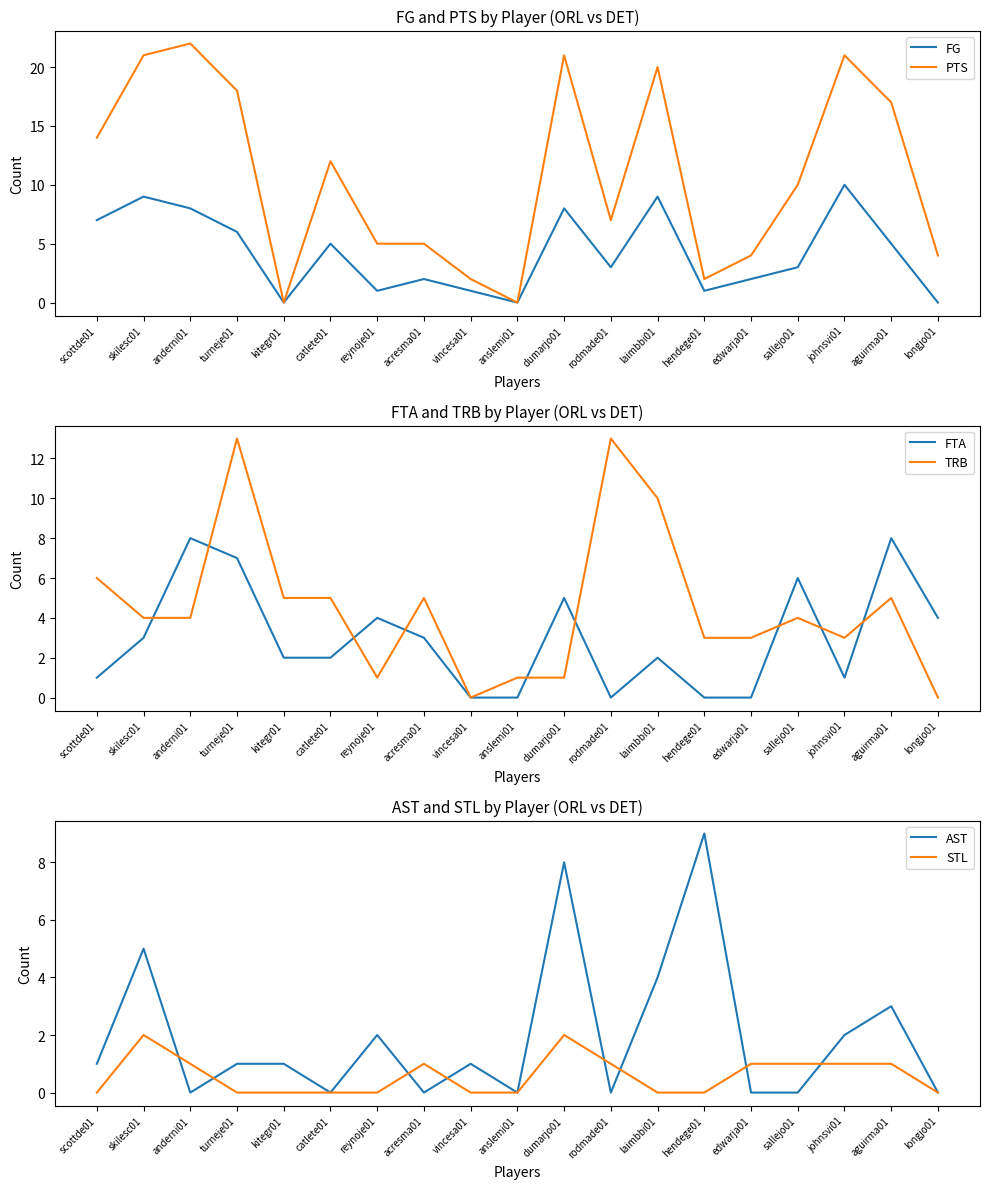

In PTS, how many points are lower than both neighbors (excluding endpoints)?

4